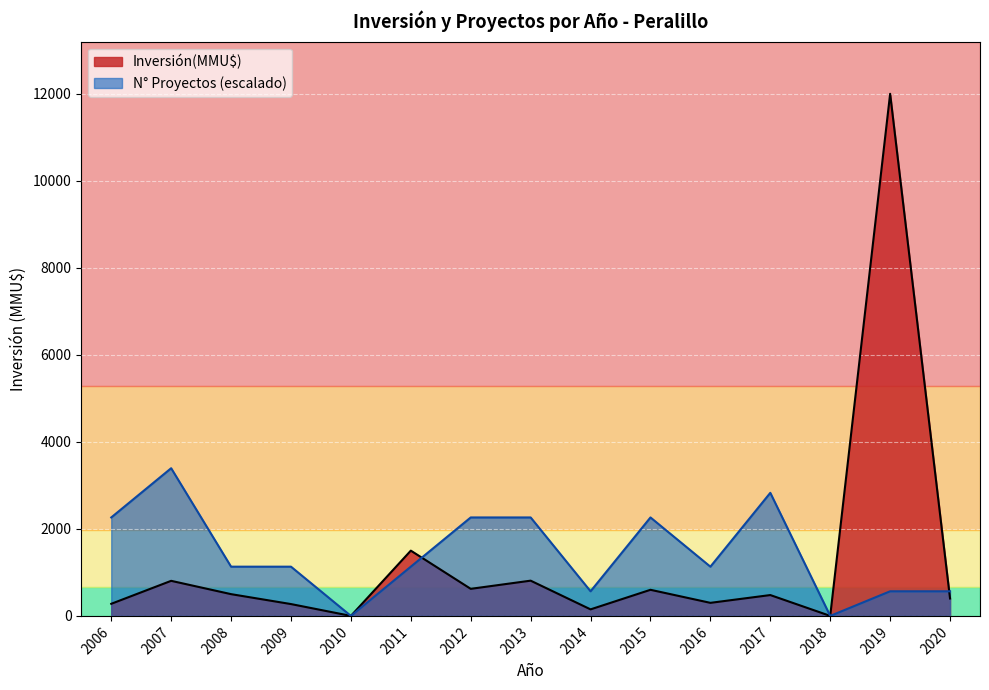

Which series has the widest spread of values?

Inversión(MMU$)